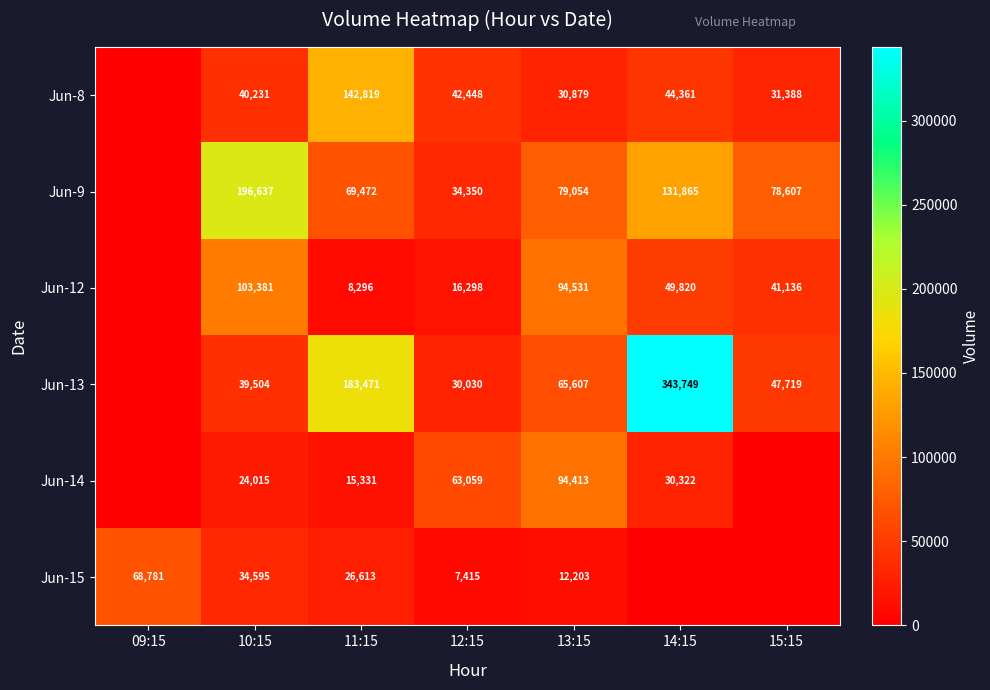

What is the total value across all series at 11:15?

446002